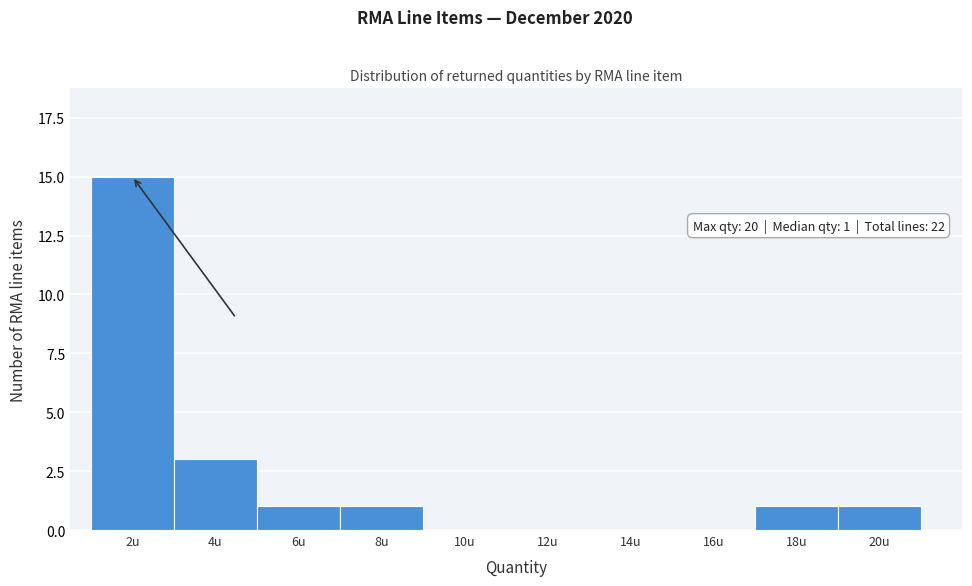

Reading right to left, what are all the values shown in this chart?

20u=1	18u=1	16u=0	14u=0	12u=0	10u=0	8u=1	6u=1	4u=3	2u=15